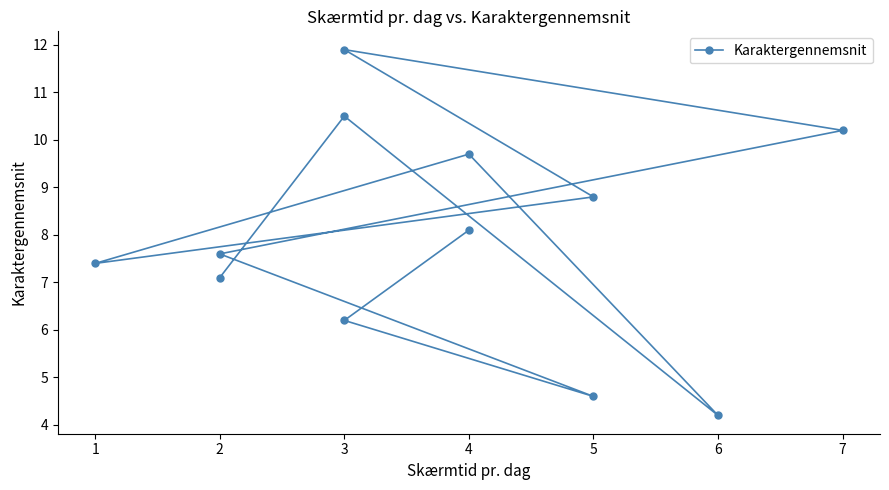

What is the greatest value displayed?

11.9